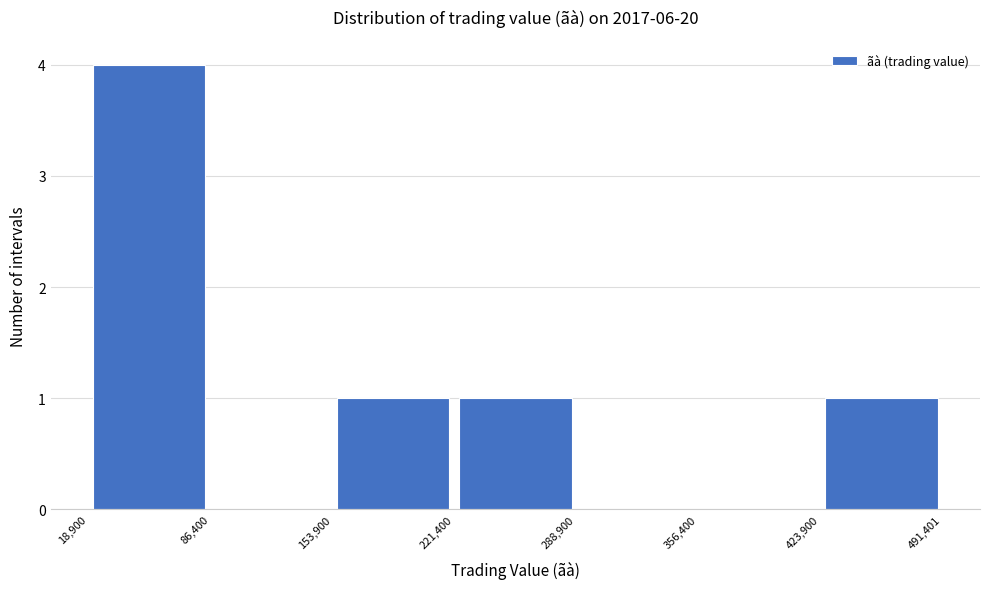

Reading left to right, transcribe this chart: for each bar, give the range it covers on the x-axis and its height. The values are not printed on the chart, so give them approximately, as read against the axis.

18,900 to 86,400: 4
86,400 to 153,900: 0
153,900 to 221,400: 1
221,400 to 288,900: 1
288,900 to 356,400: 0
356,400 to 423,900: 0
423,900 to 491,401: 1